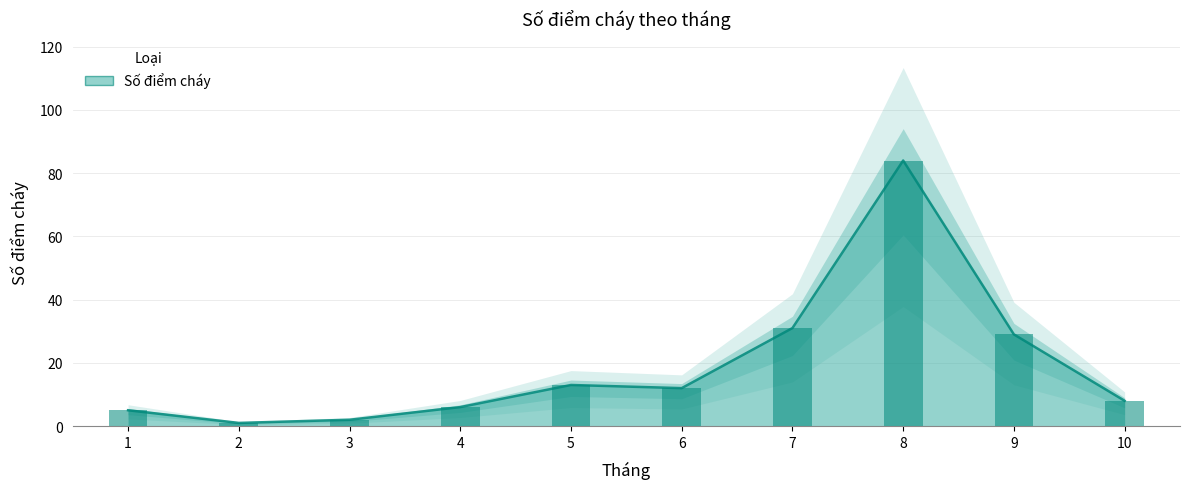

Count the number of categories in the chart.

10